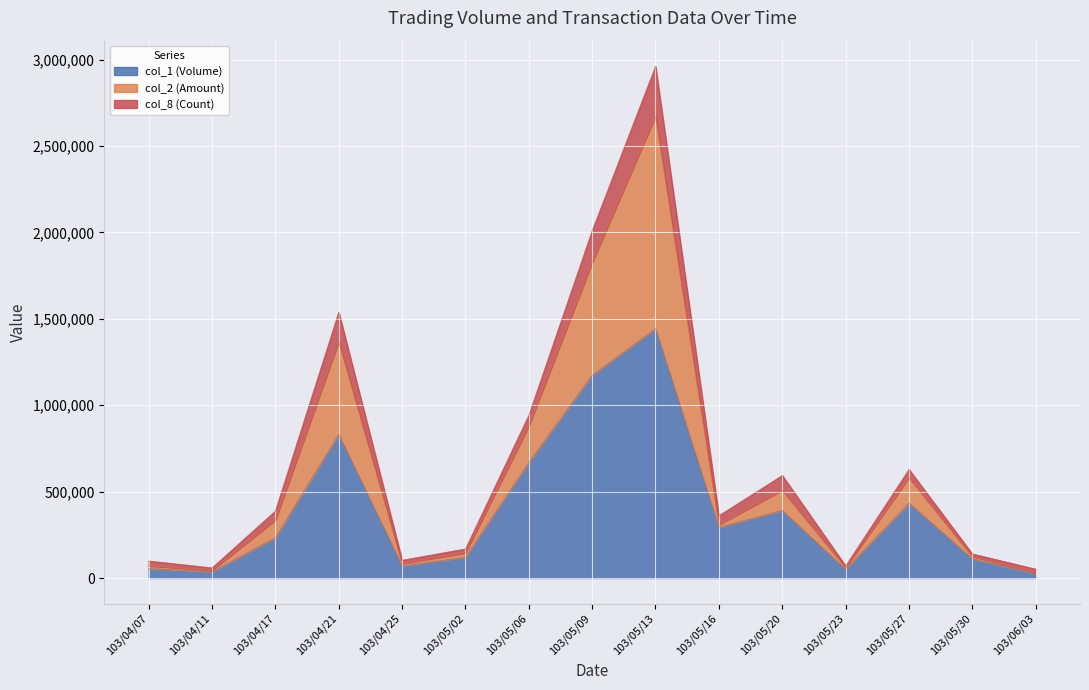

At which category is the sum across all series the highest?

103/05/13